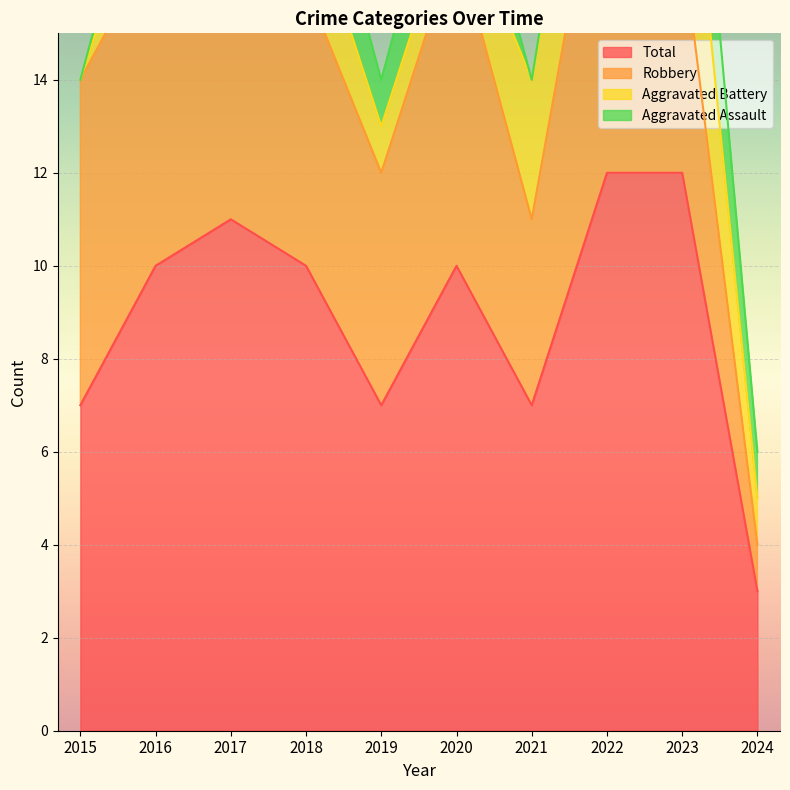

What is the difference between the highest and lowest values at 2019?

6